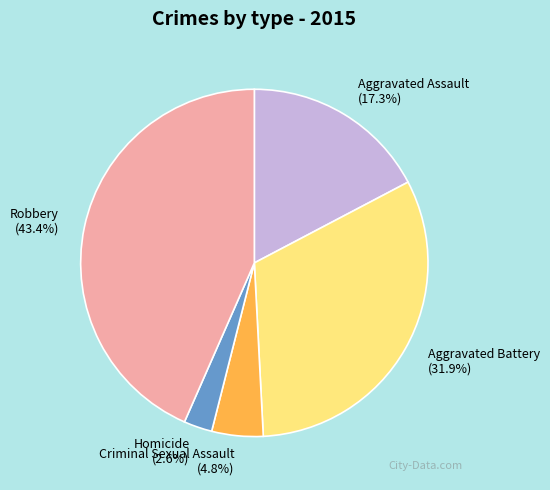

Which category has the smallest portion of the pie?

Homicide